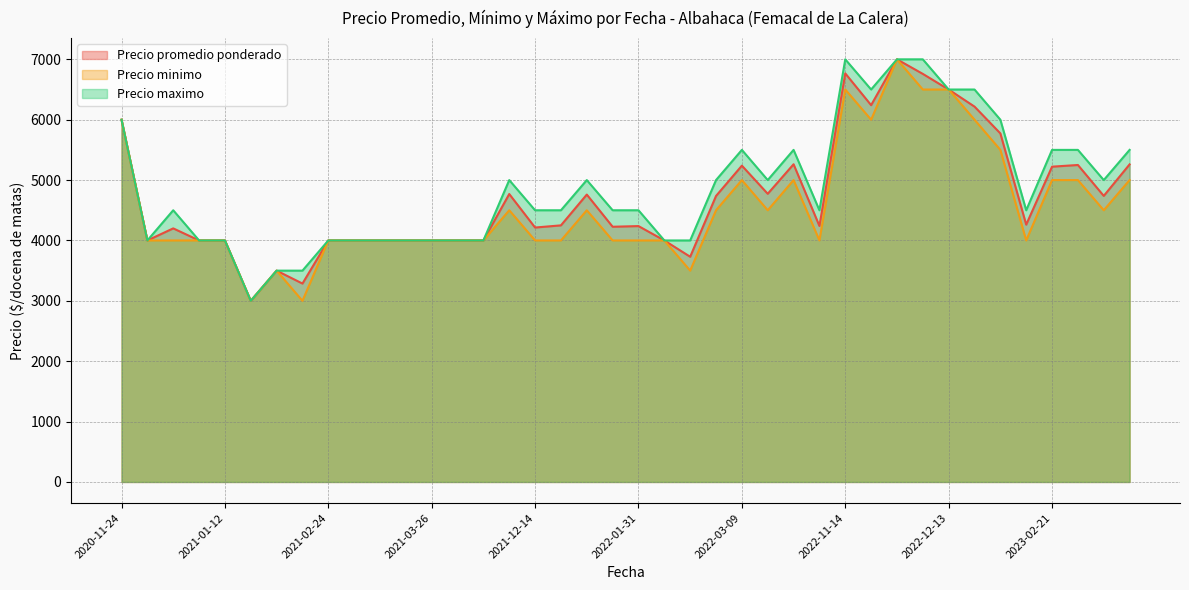

True or false: Precio promedio ponderado and Precio minimo cross at least once.

False